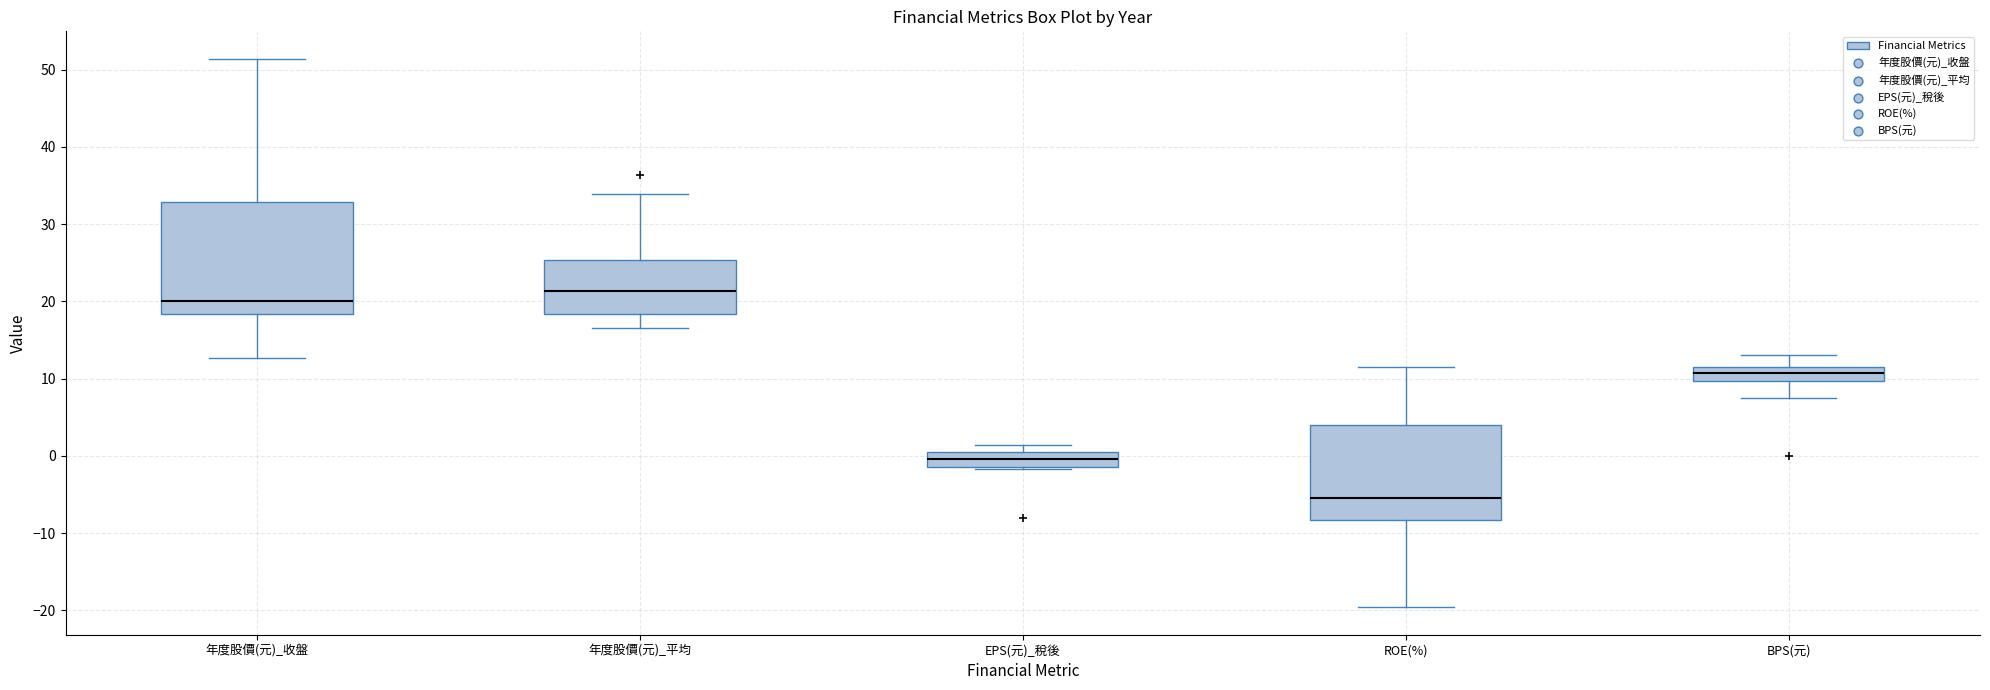

Which box's median line is the highest?

年度股價(元)_平均